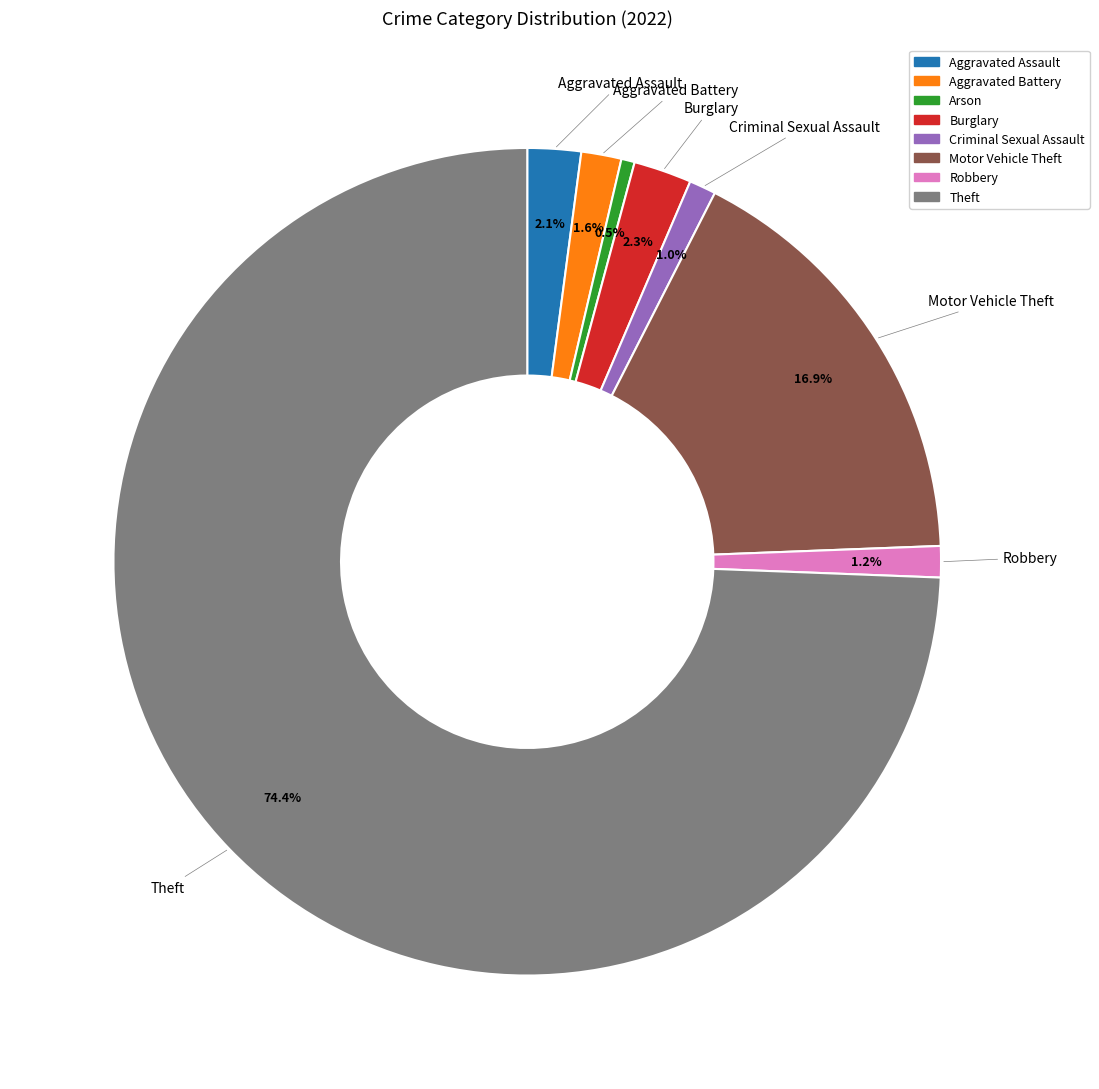

Does any single category account for the majority?

Yes